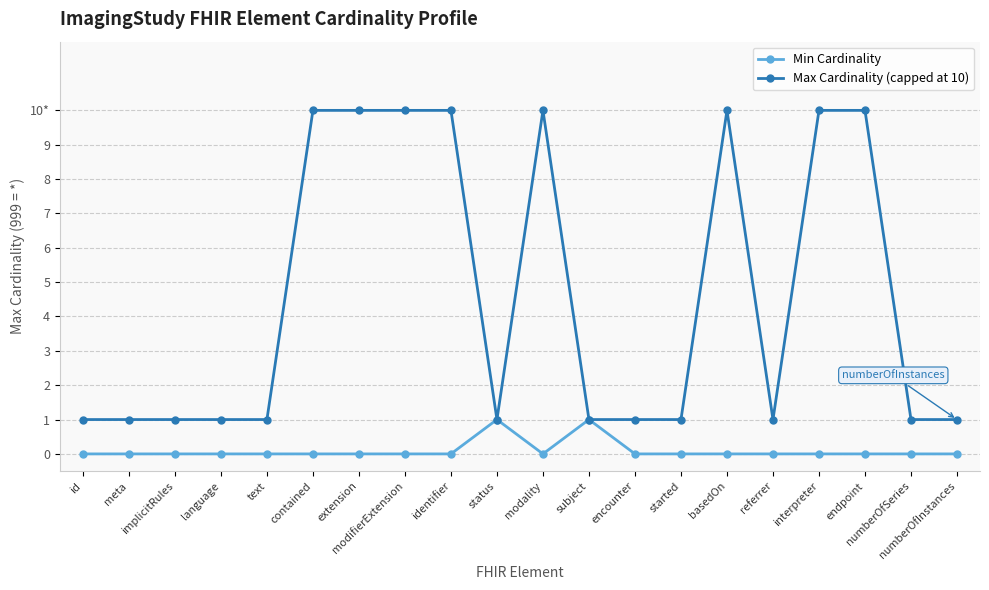

Which series has the widest spread of values?

Max Cardinality (capped at 10)